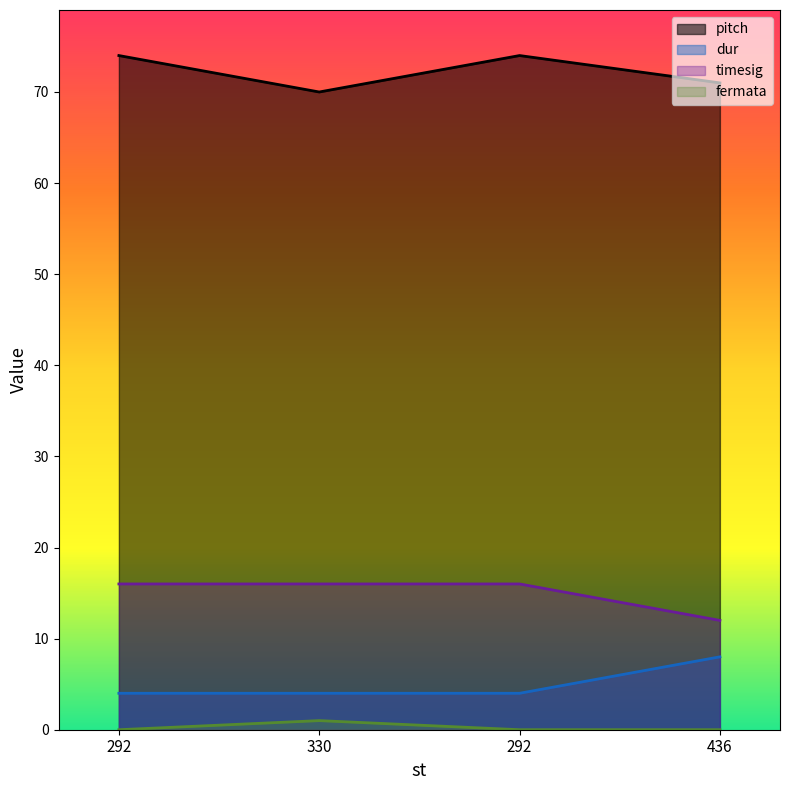

How many categories are shown in the chart?

4